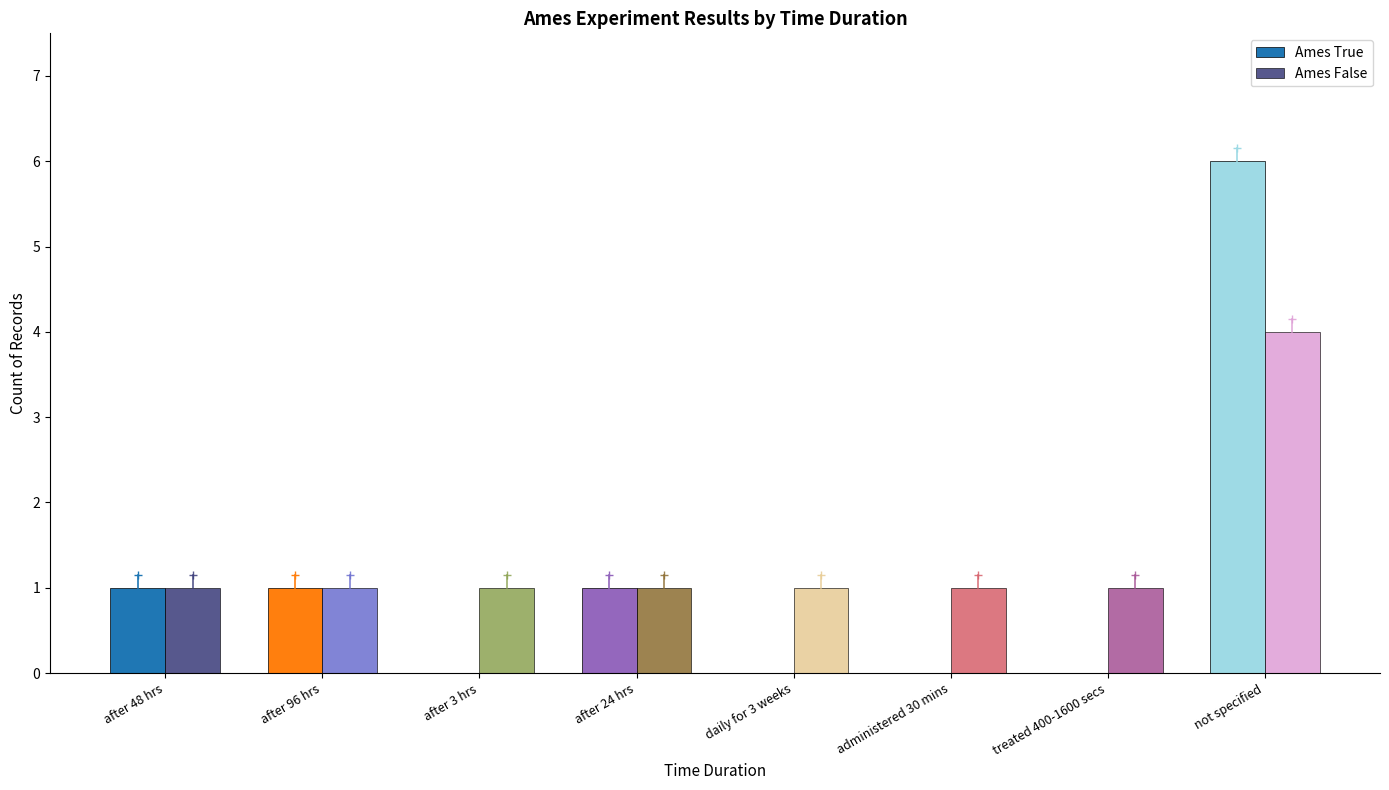

What is the sum of all Ames False values?

11